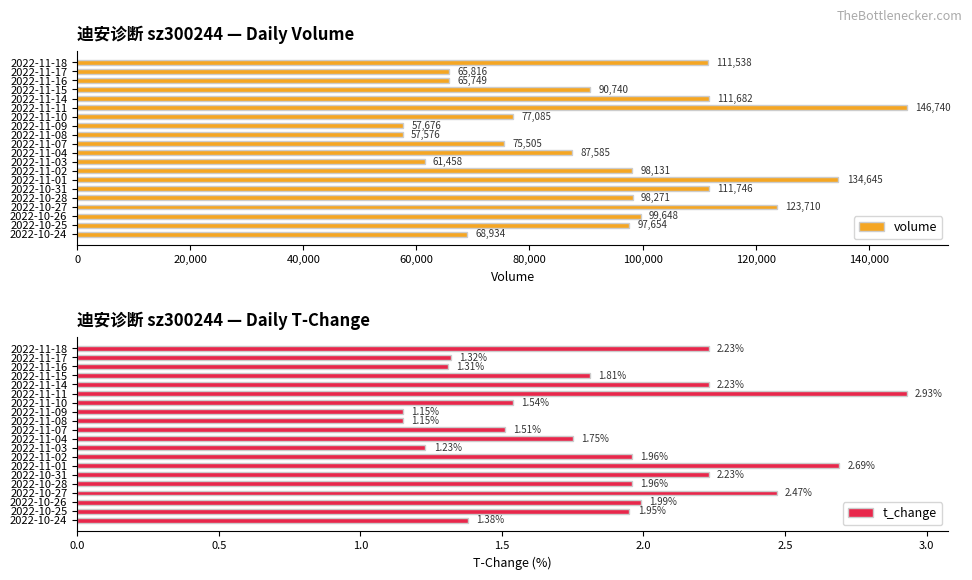

What is the average value of the t_change series?

1.8